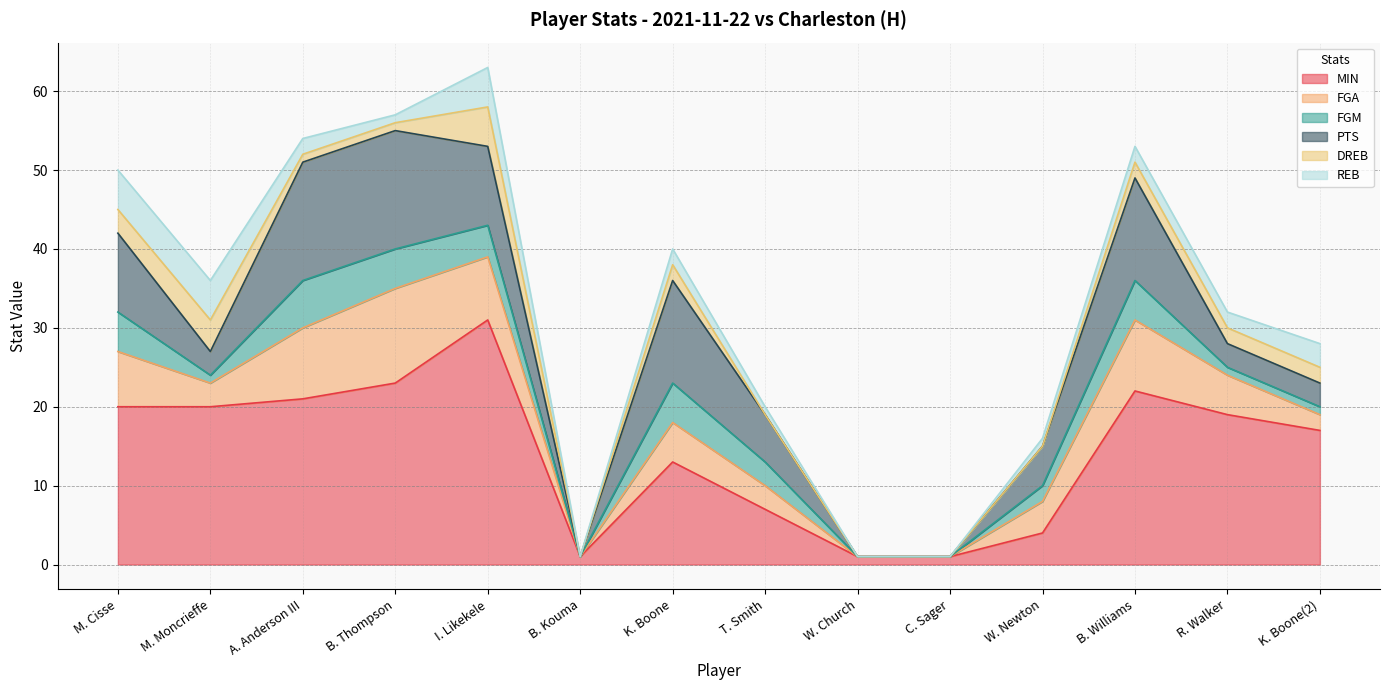

Between M. Moncrieffe and K. Boone, which is larger?

M. Moncrieffe